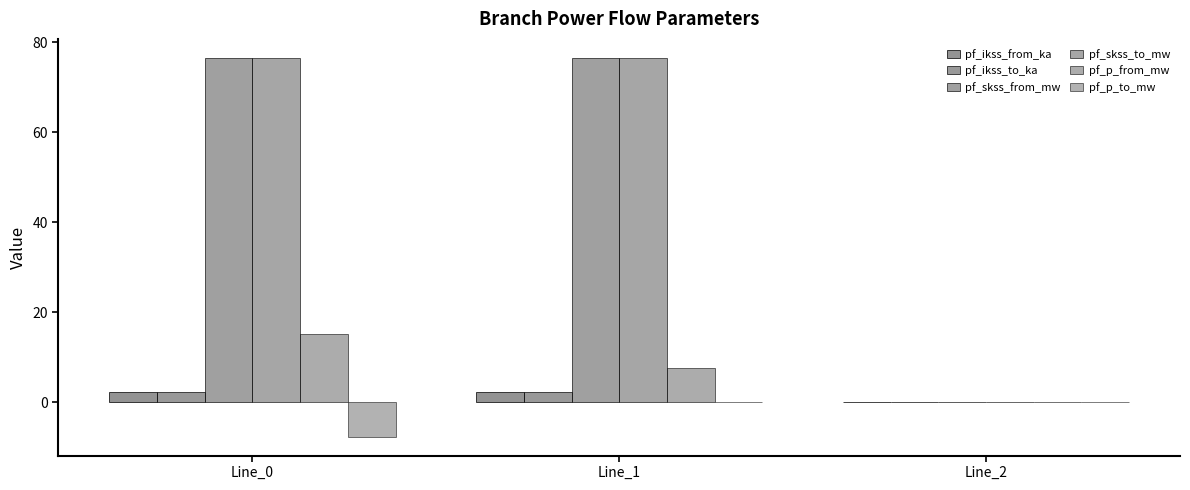

Are the bars horizontal?

No